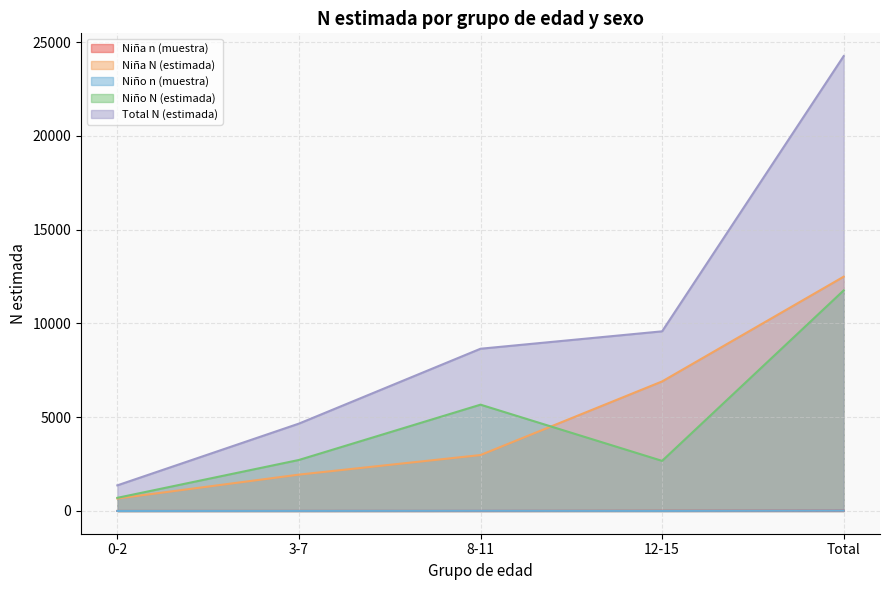

True or false: Total N (estimada) has more than 1 interior local peaks.

False